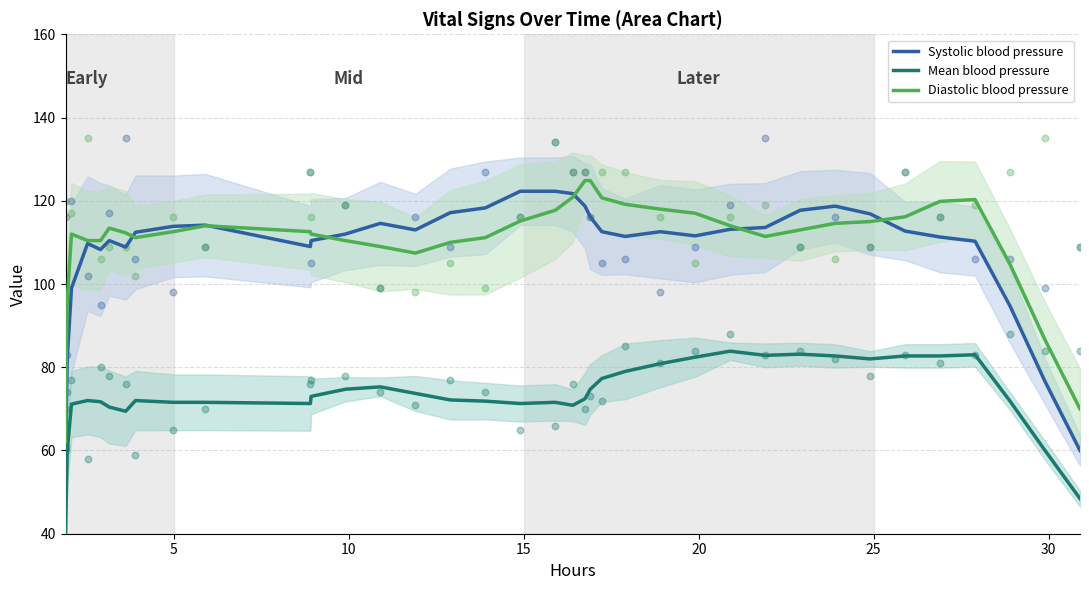

True or false: Mean blood pressure and Systolic blood pressure intersect in this chart.

False